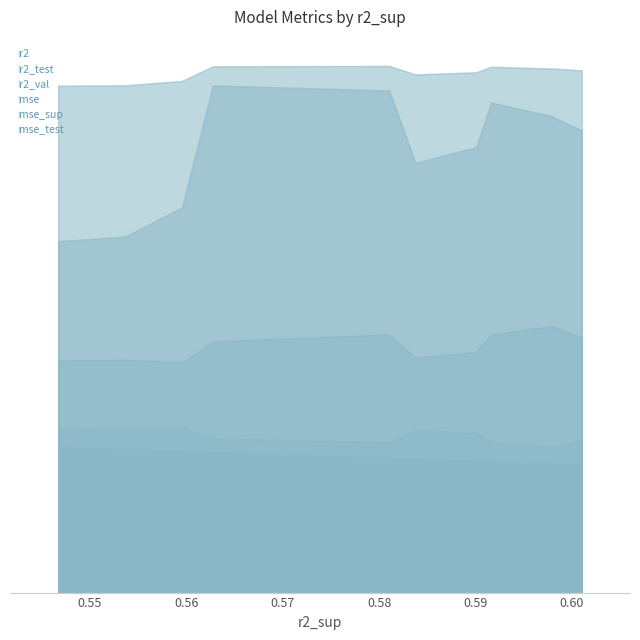

What are all the series names shown in the legend?

r2, r2_test, r2_val, mse, mse_sup, mse_test